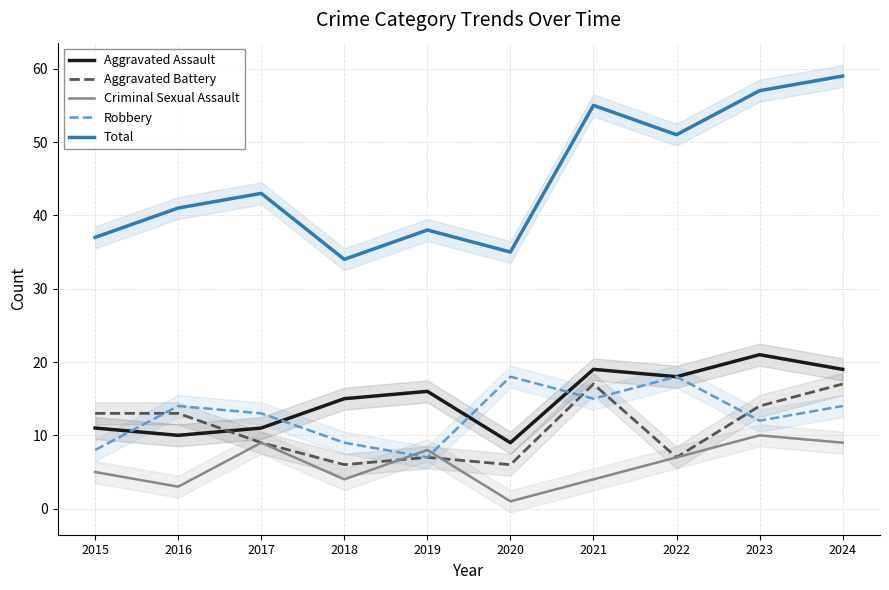

Reading left to right, what are all the values shown in this chart?

Aggravated Assault: 11	10	11	15	16	9	19	18	21	19
Aggravated Battery: 13	13	9	6	7	6	17	7	14	17
Criminal Sexual Assault: 5	3	9	4	8	1	4	7	10	9
Robbery: 8	14	13	9	7	18	15	18	12	14
Total: 37	41	43	34	38	35	55	51	57	59